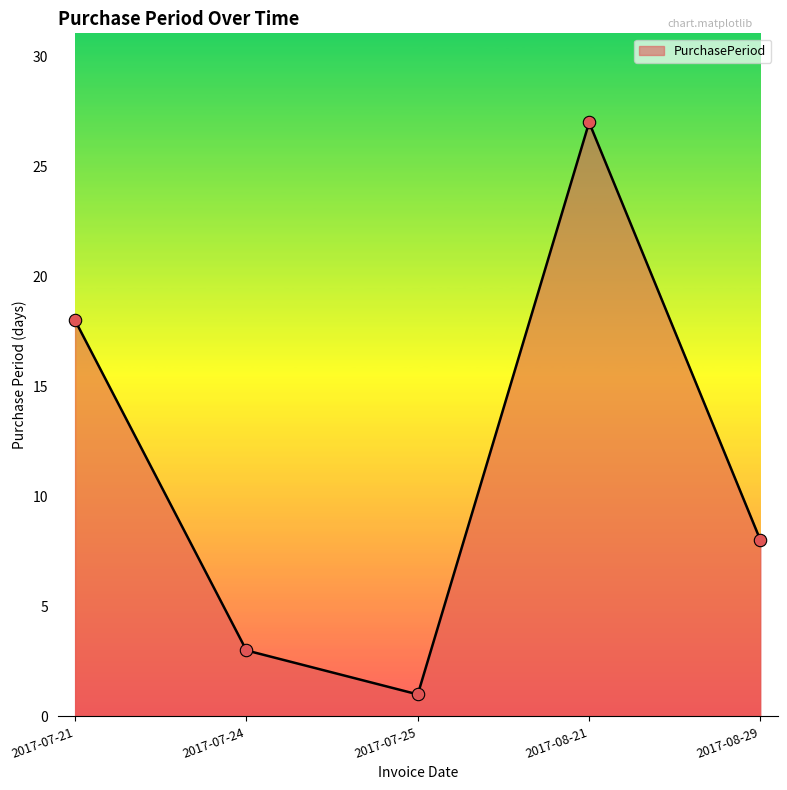

Approximately how many times larger is the value at 2017-08-29 compared to 2017-07-24?

2.7